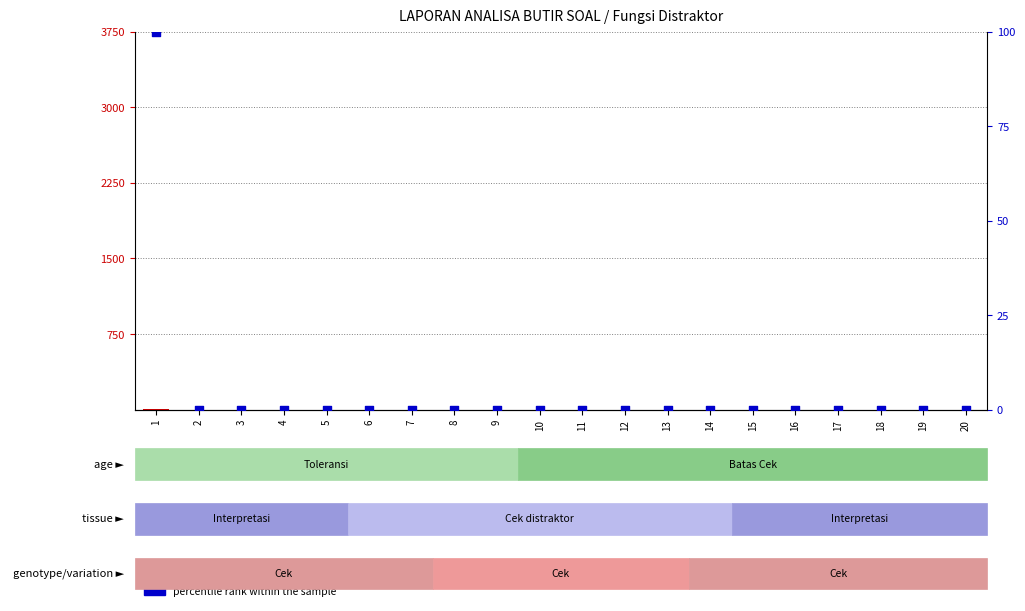

At how many categories does at least one series exceed 87?

1